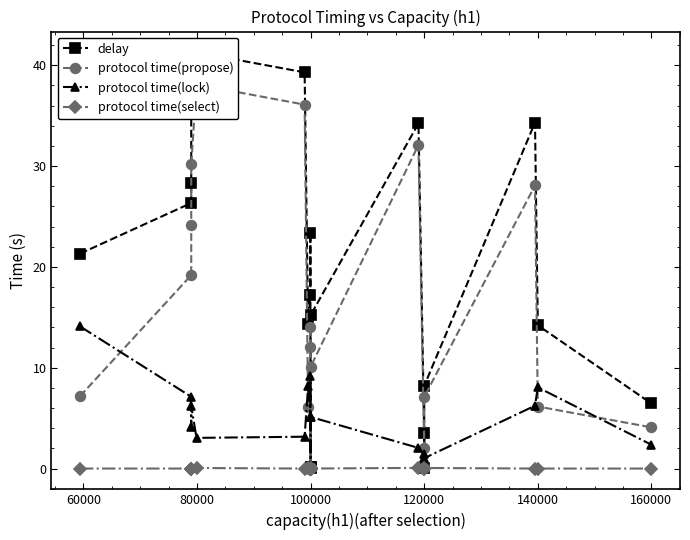

Rank the series by their average value, from highest to lowest.

delay, protocol time(propose), protocol time(lock), protocol time(select)